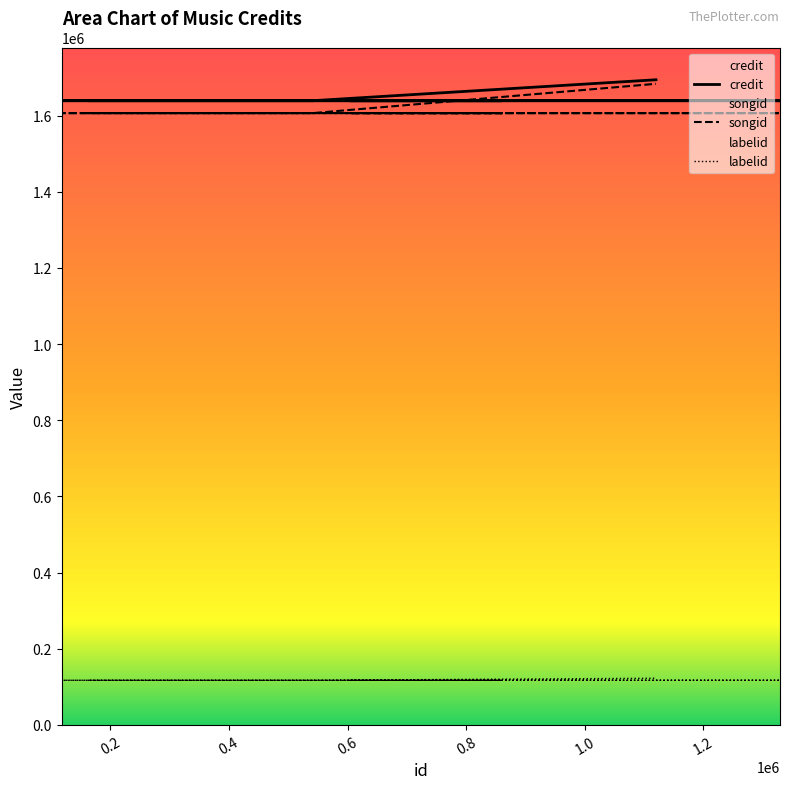

What is the label of the 3rd point from the left?

117793